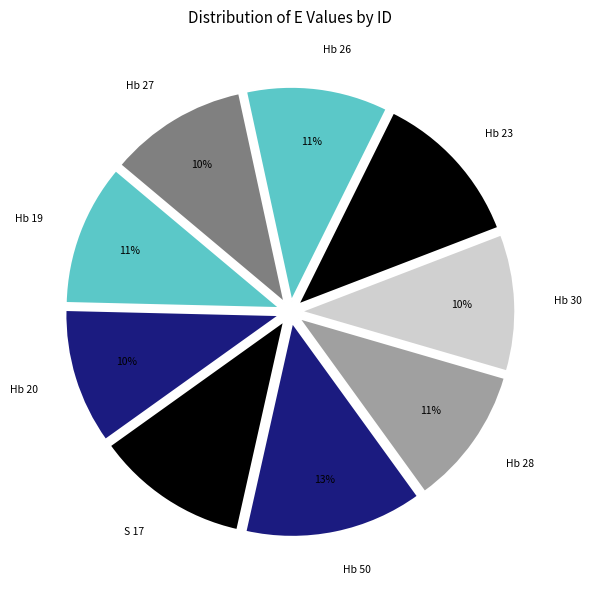

Which has a higher value, Hb 50 or Hb 30?

Hb 50